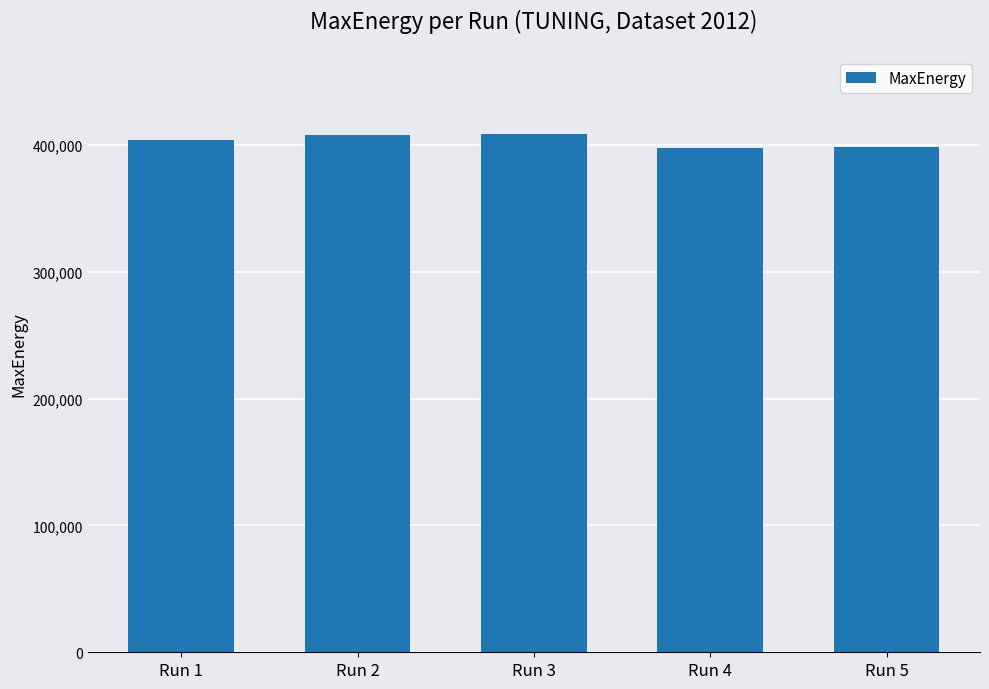

What is the difference between the second highest and minimum values?

10349.6